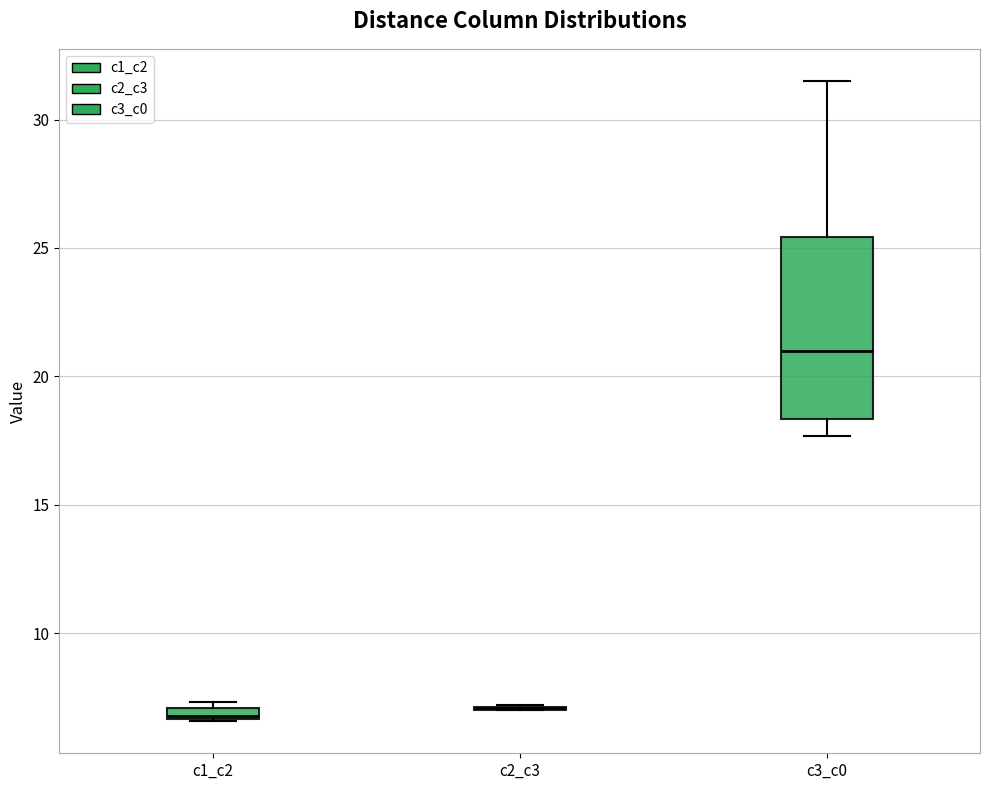

Where is the lower edge of the box for c1_c2 on the y-axis? The values are not printed on the chart, so give them approximately, as read against the axis.

6.5